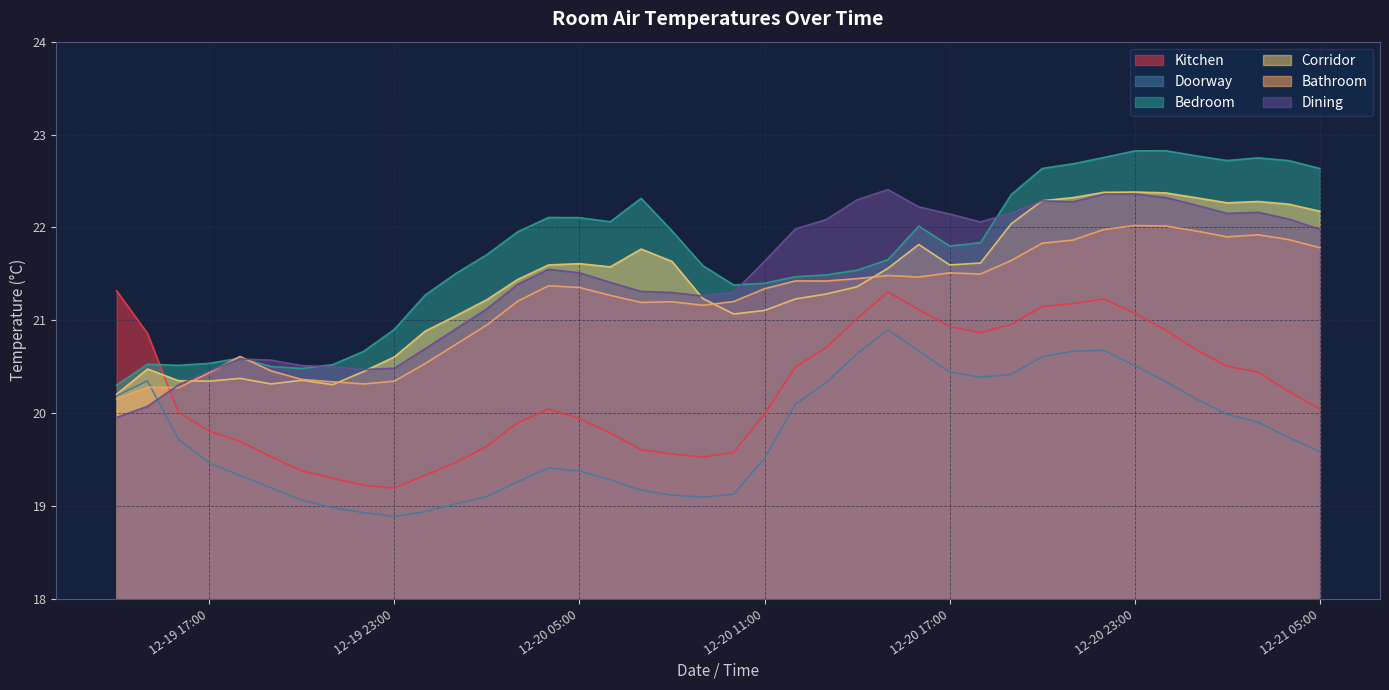

True or false: Dining has a value of 22.2 at 2018-12-21 02:00.

True